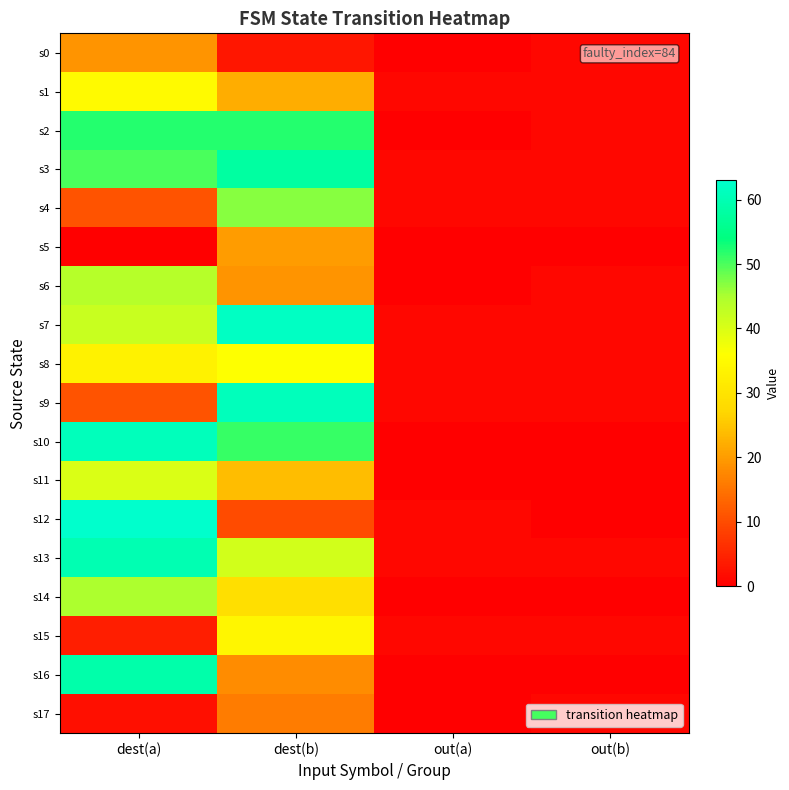

Which has a higher value, out(a) or dest(a)?

dest(a)